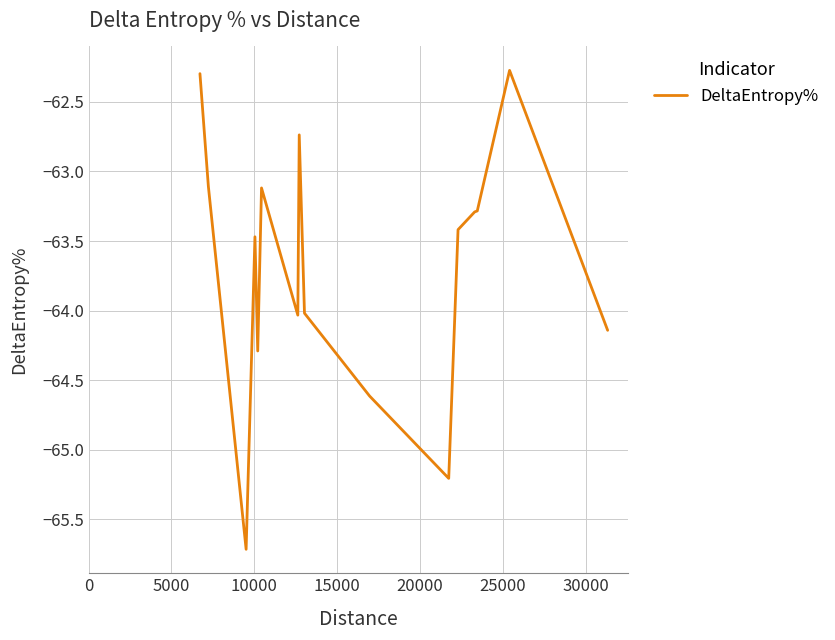

Does the chart have visible grid lines?

Yes